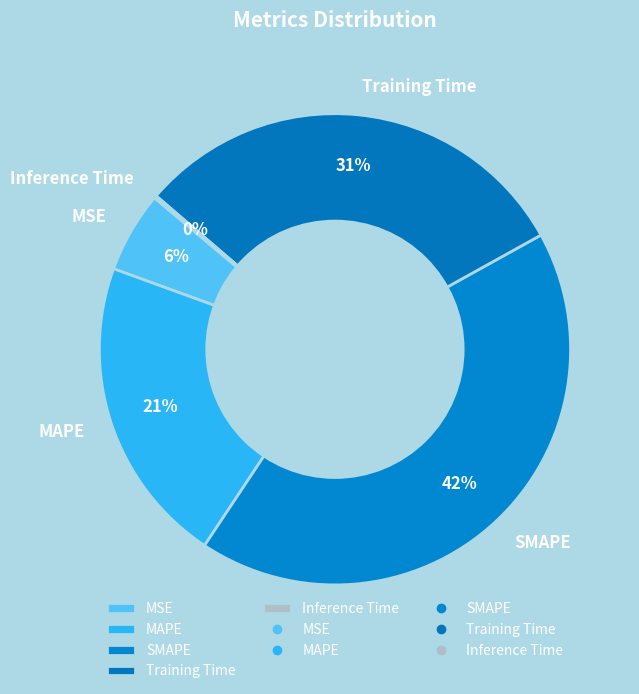

To the nearest percent, what is the average slice percentage?

20%